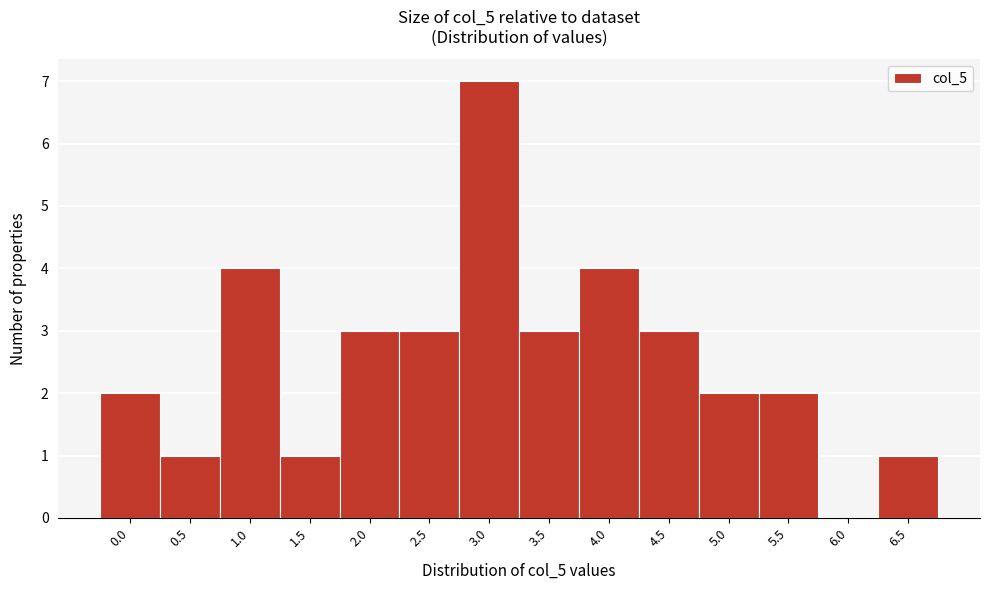

Reading left to right, what are all the values shown in this chart?

0.0=2	0.5=1	1.0=4	1.5=1	2.0=3	2.5=3	3.0=7	3.5=3	4.0=4	4.5=3	5.0=2	5.5=2	6.0=0	6.5=1